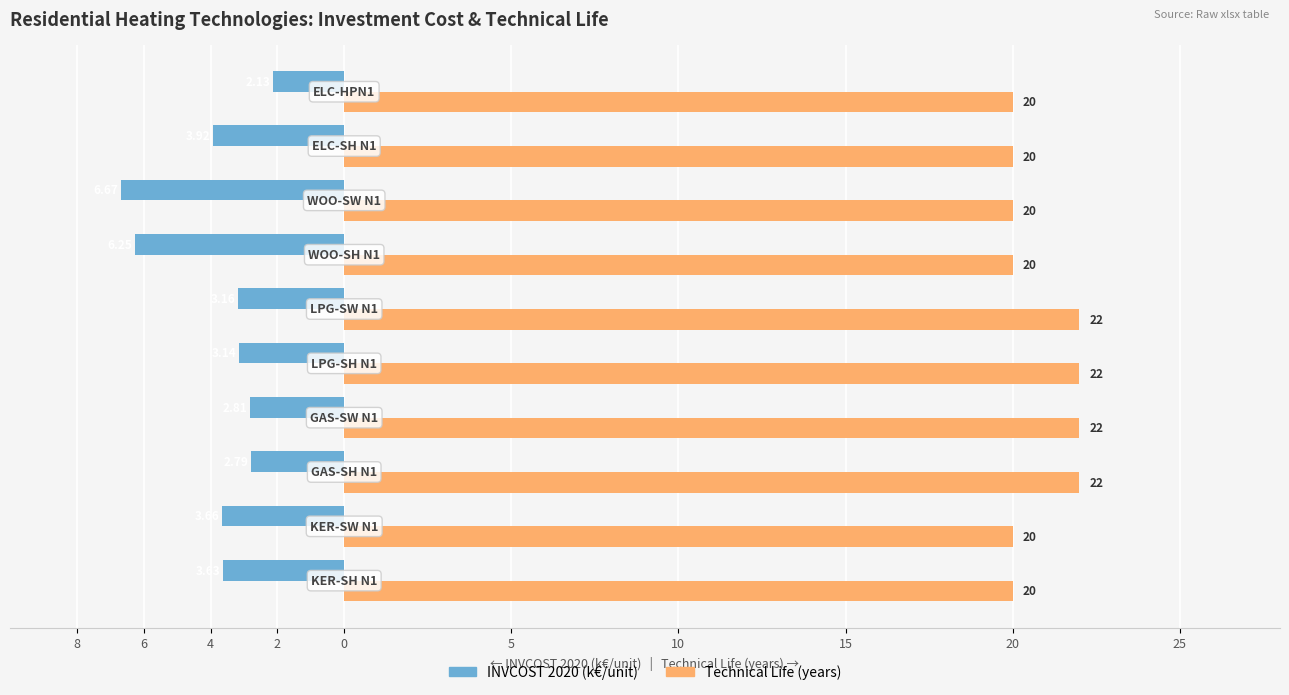

What is the value of the Technical Life (years) bar at the 6th from the left?

22.0